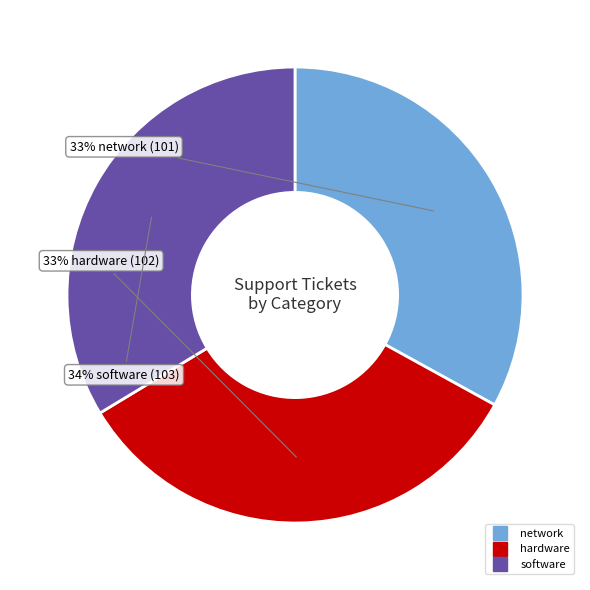

To the nearest percent, what is the difference between the largest and smallest slice percentages?

1%